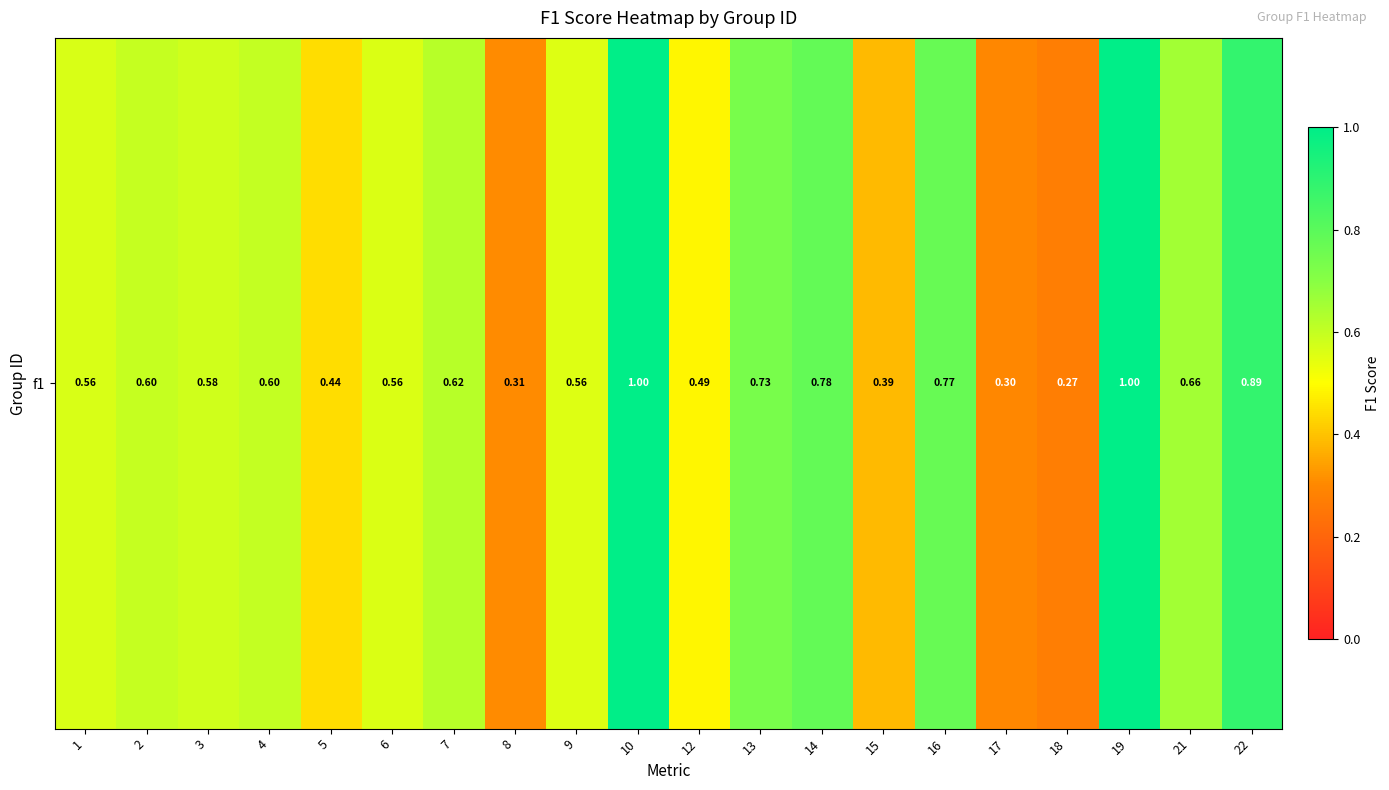

Where is the data nearest to the value 0?

18